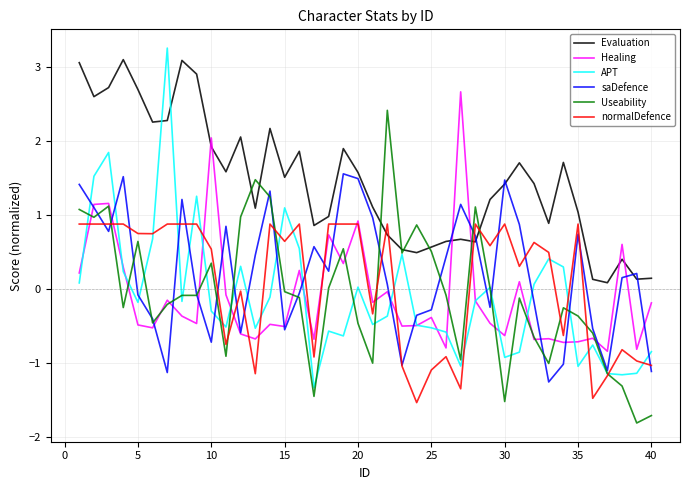

True or false: saDefence has more than 0 interior local peaks.

True